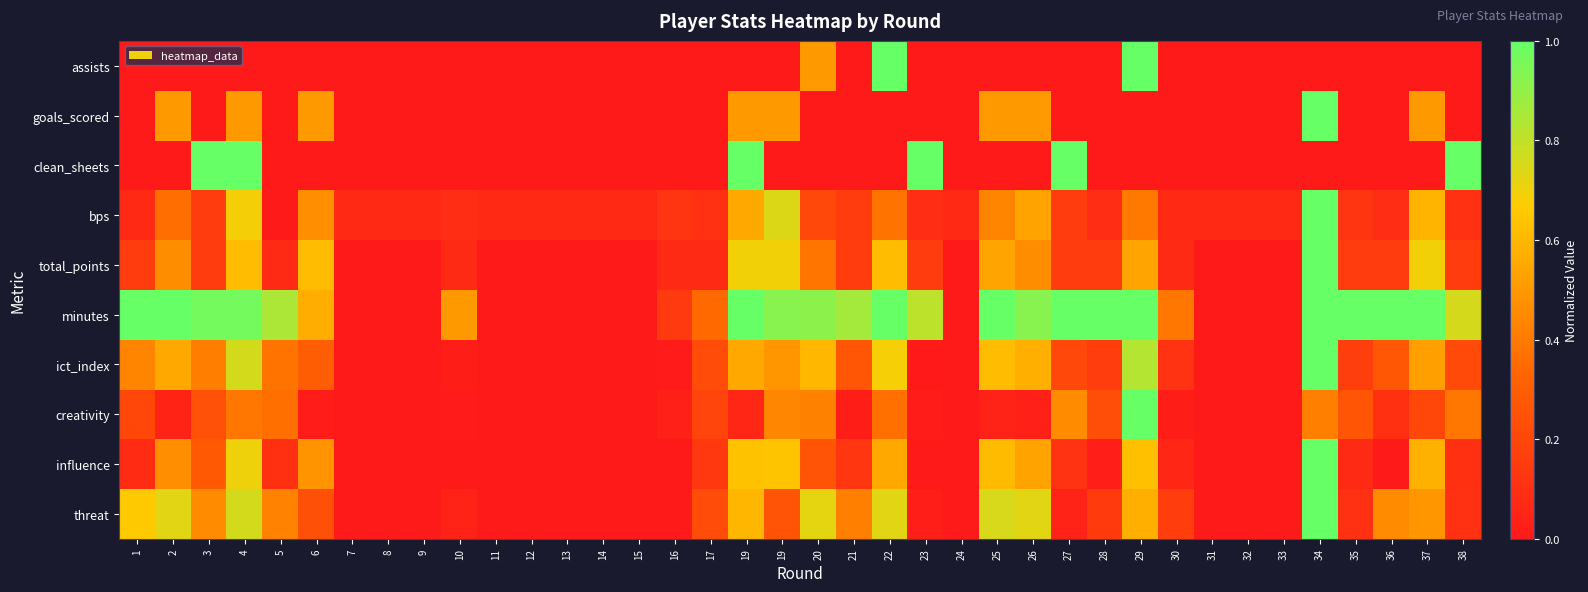

Which series has the largest range (max minus min)?

assists